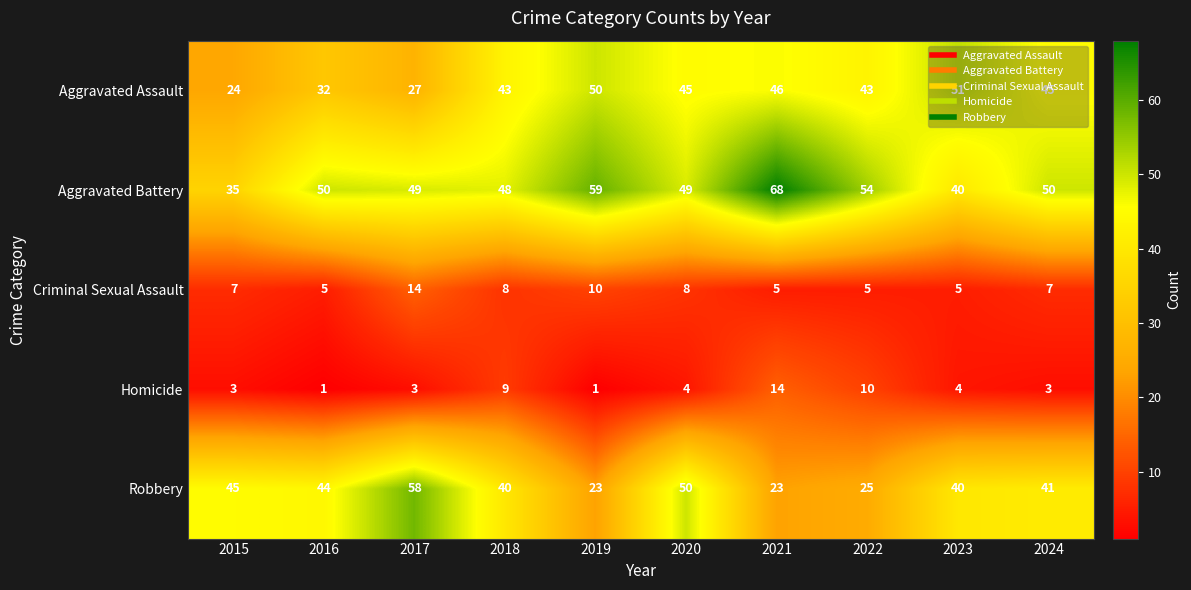

The value of Criminal Sexual Assault at 2015 is 3. True or false?

False